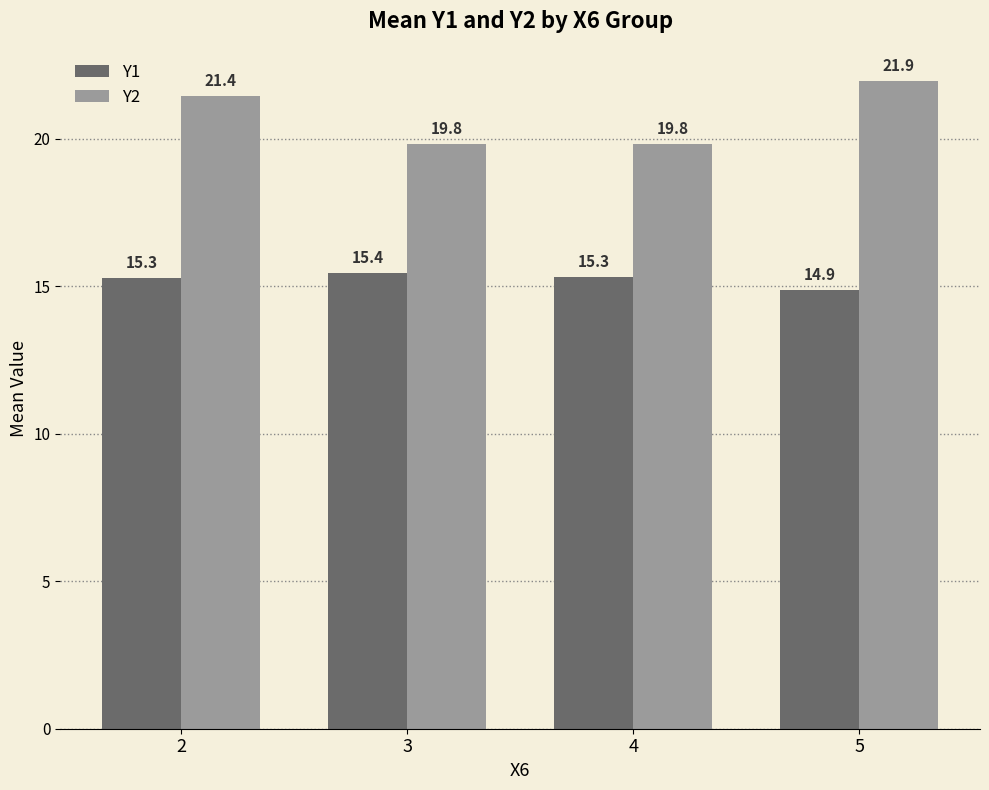

Is it true that Y1 equals 6.8 at 2?

False